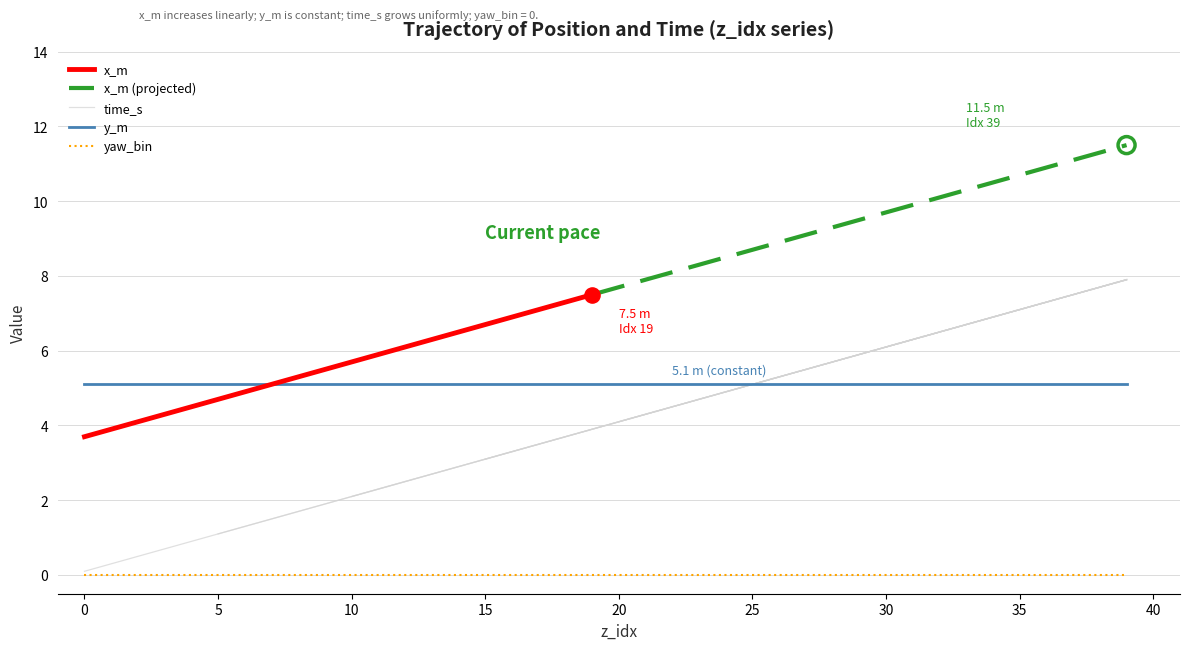

At how many categories does at least one series exceed 7?

23